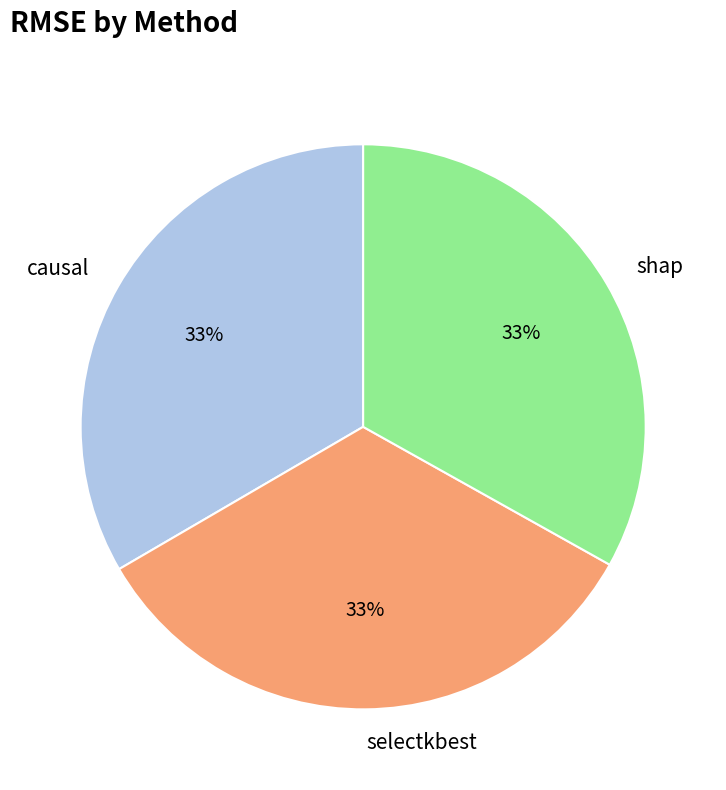

To the nearest percent, what percentage of the pie is causal?

33%